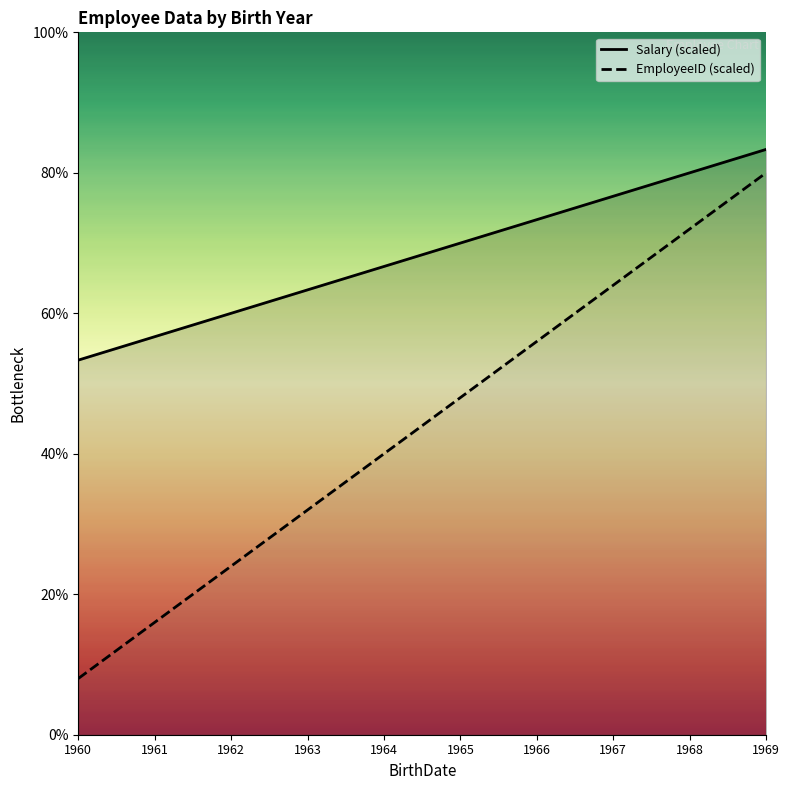

True or false: EmployeeID has more than 0 points higher than both neighbors.

False